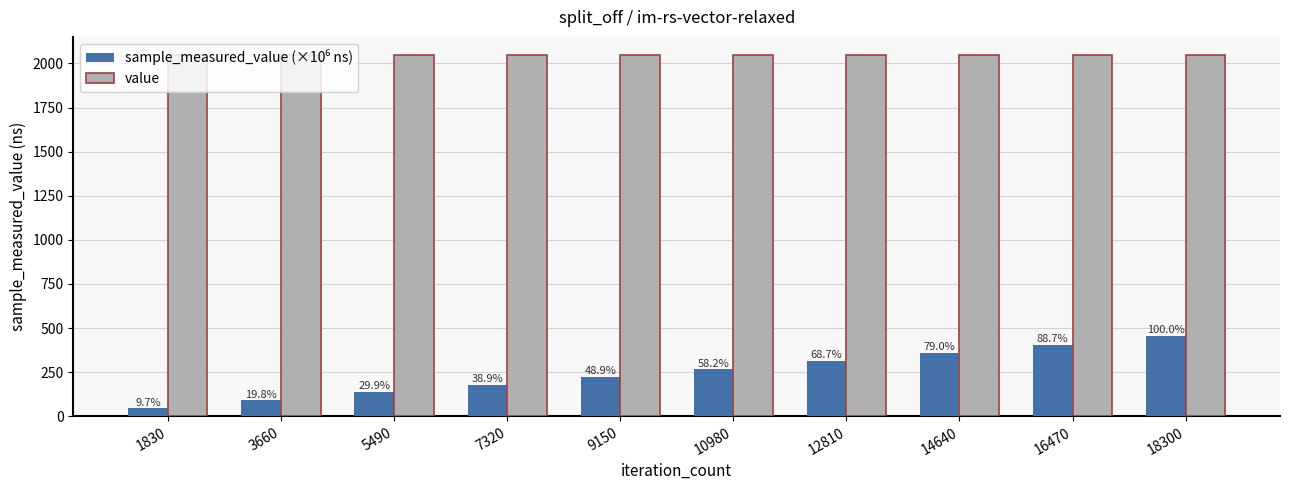

Reading right to left, what are all the values shown in this chart?

sample_measured_value (×10⁶ ns): 456.2	404.5	360.3	313.4	265.3	223.0	177.3	136.5	90.2	44.4
value: 2048.0	2048.0	2048.0	2048.0	2048.0	2048.0	2048.0	2048.0	2048.0	2048.0